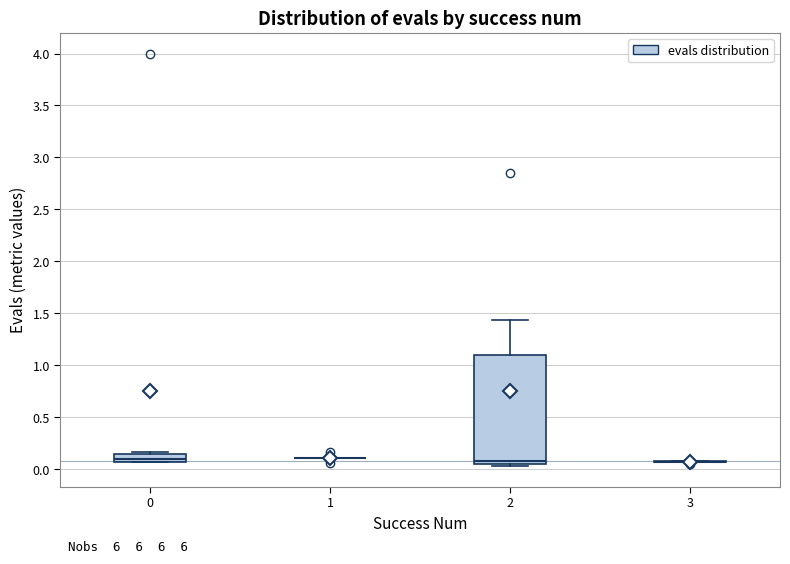

Reading left to right, transcribe this box plot: for each box, give where its median line is, the range the box spans, and where its two whiskers end, as read against the y-axis. The values are not printed on the chart, so give them approximately, as read against the axis.

0: median 0.10, box 0.05 to 0.15, whiskers 0.05 to 0.15
1: box collapsed to a line at 0.10, whiskers 0.10 to 0.10
2: median 0.10, box 0.05 to 1.10, whiskers 0.05 (just below the box's lower edge) to 1.45
3: box collapsed to a line at 0.05, whiskers 0.05 to 0.10